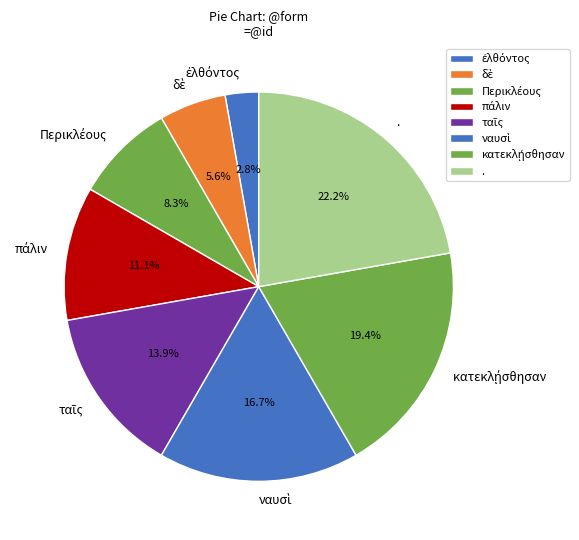

How many segments does this pie chart have?

8